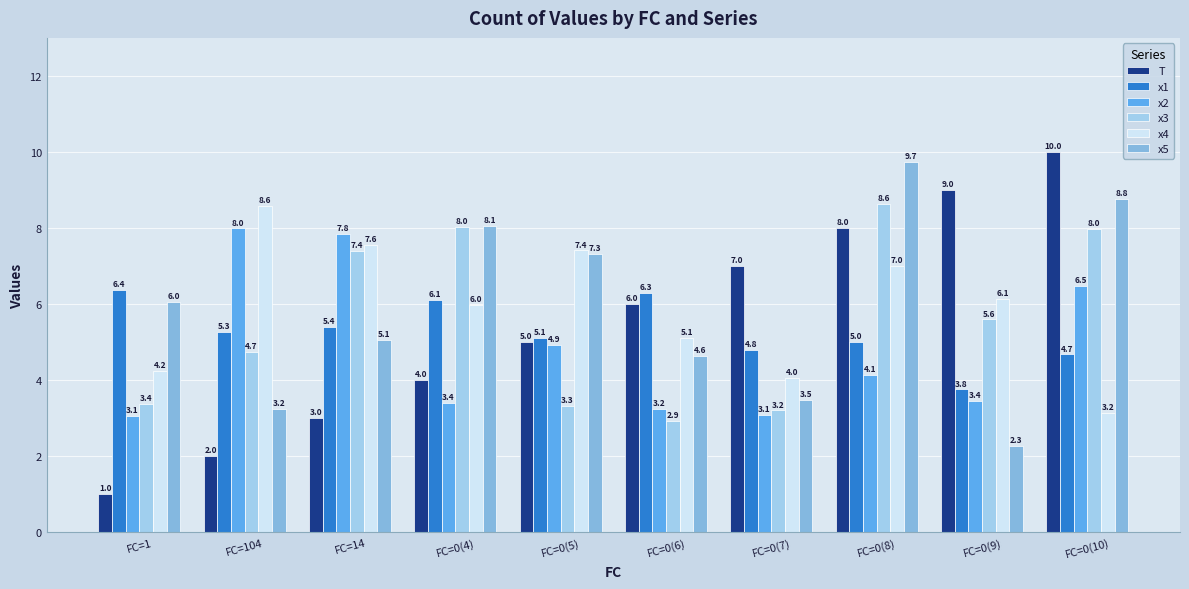

What is the difference between the second highest and minimum values in the x2 series?

4.8